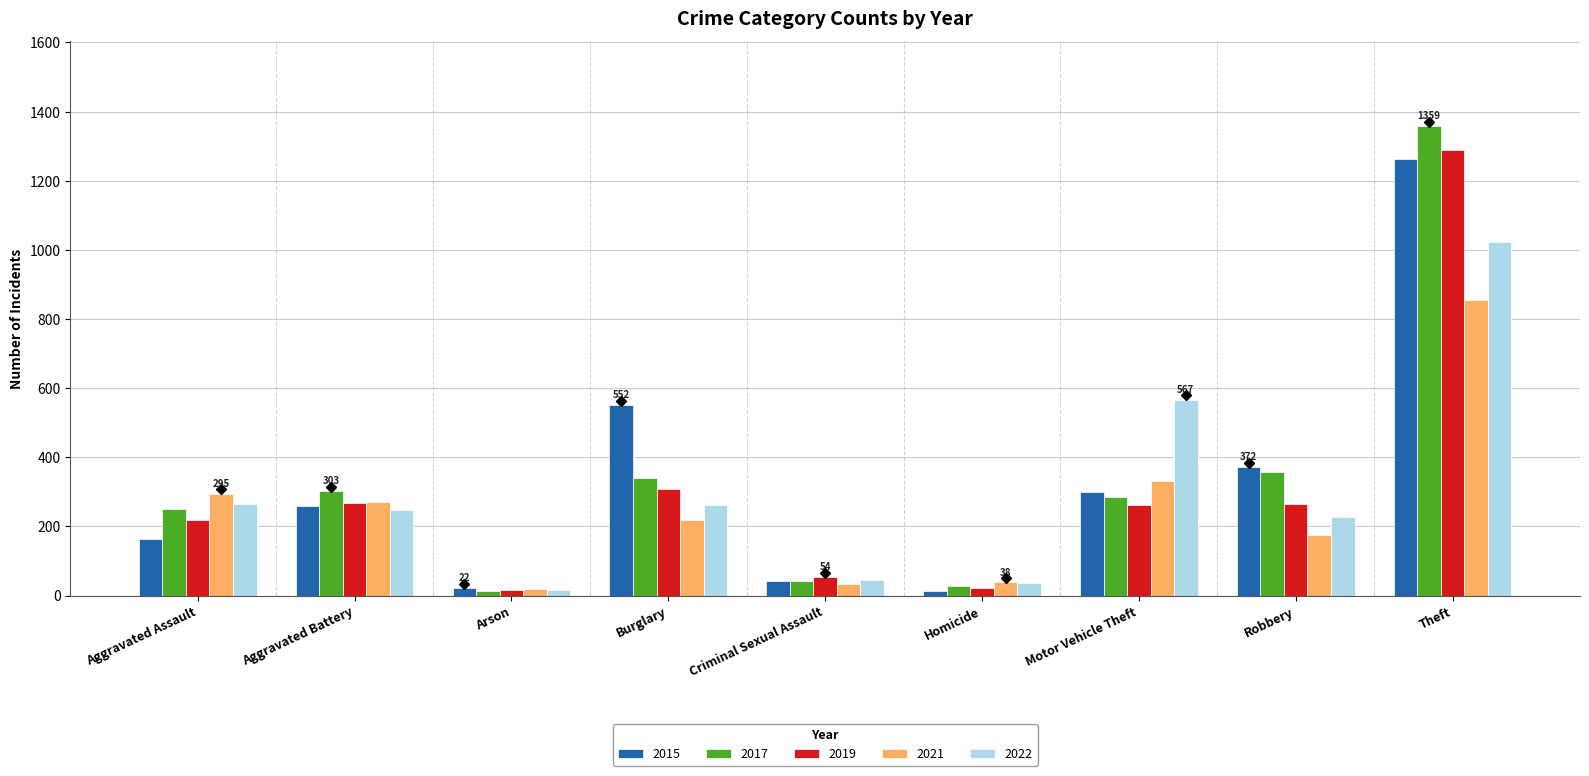

Does the chart contain any negative values?

No